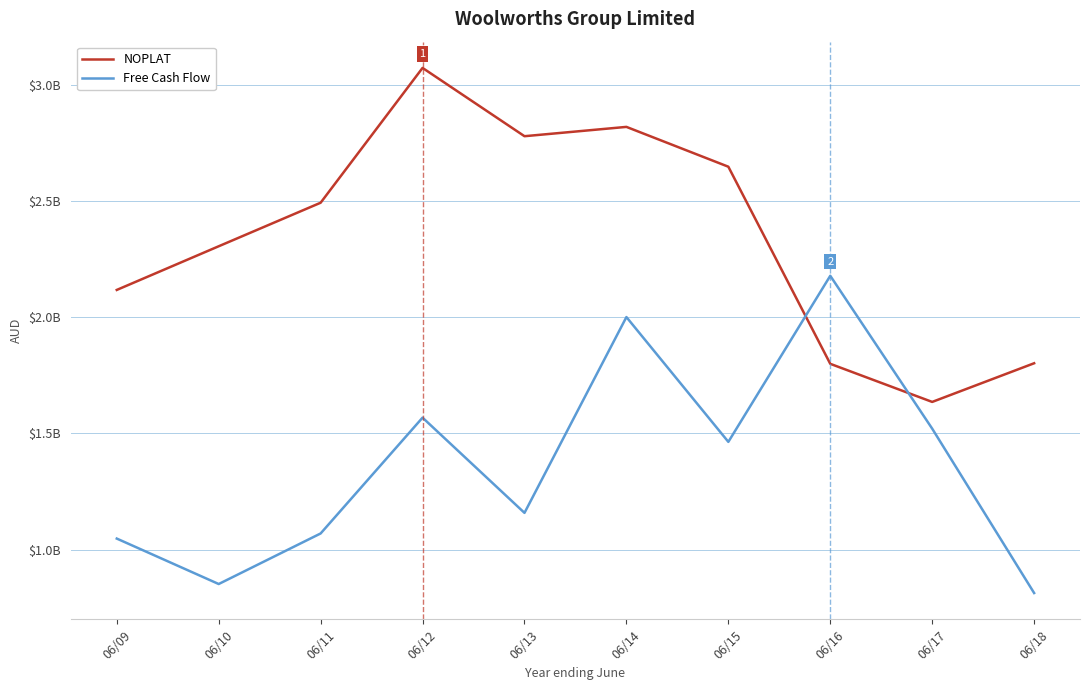

Which category has the highest value across all series?

06/12